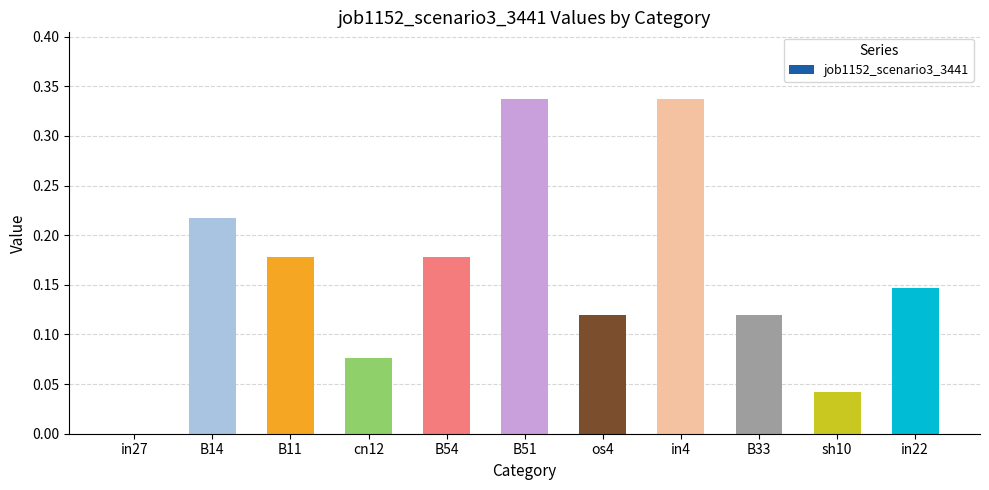

True or false: the data shows 0.2 at B33.

False